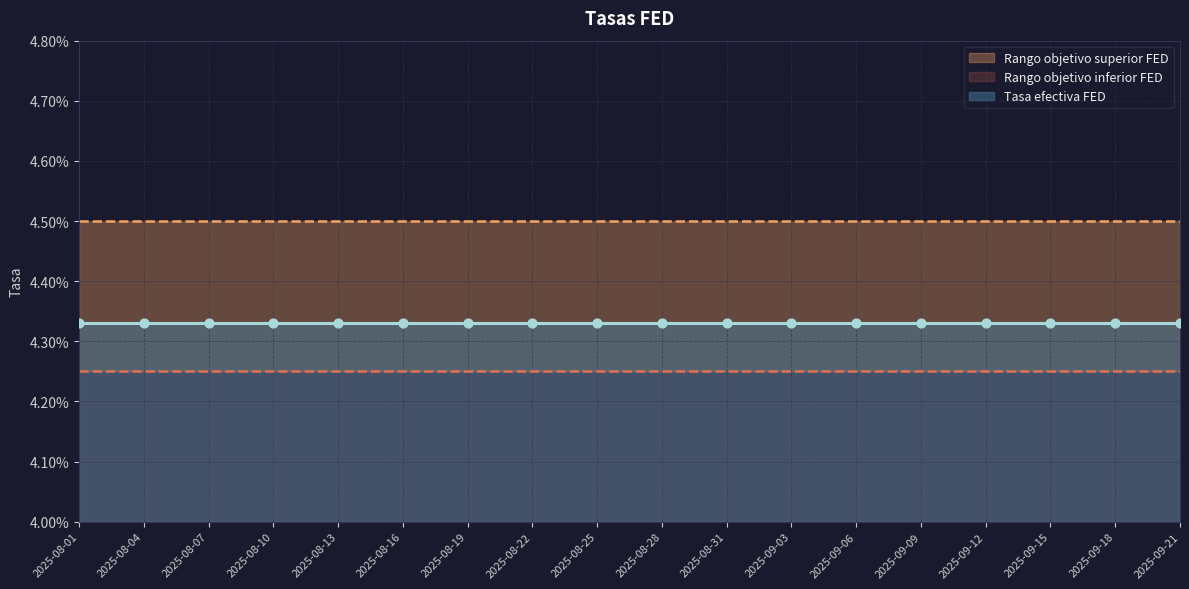

What is the total value across all series at 2025-08-10?

0.1